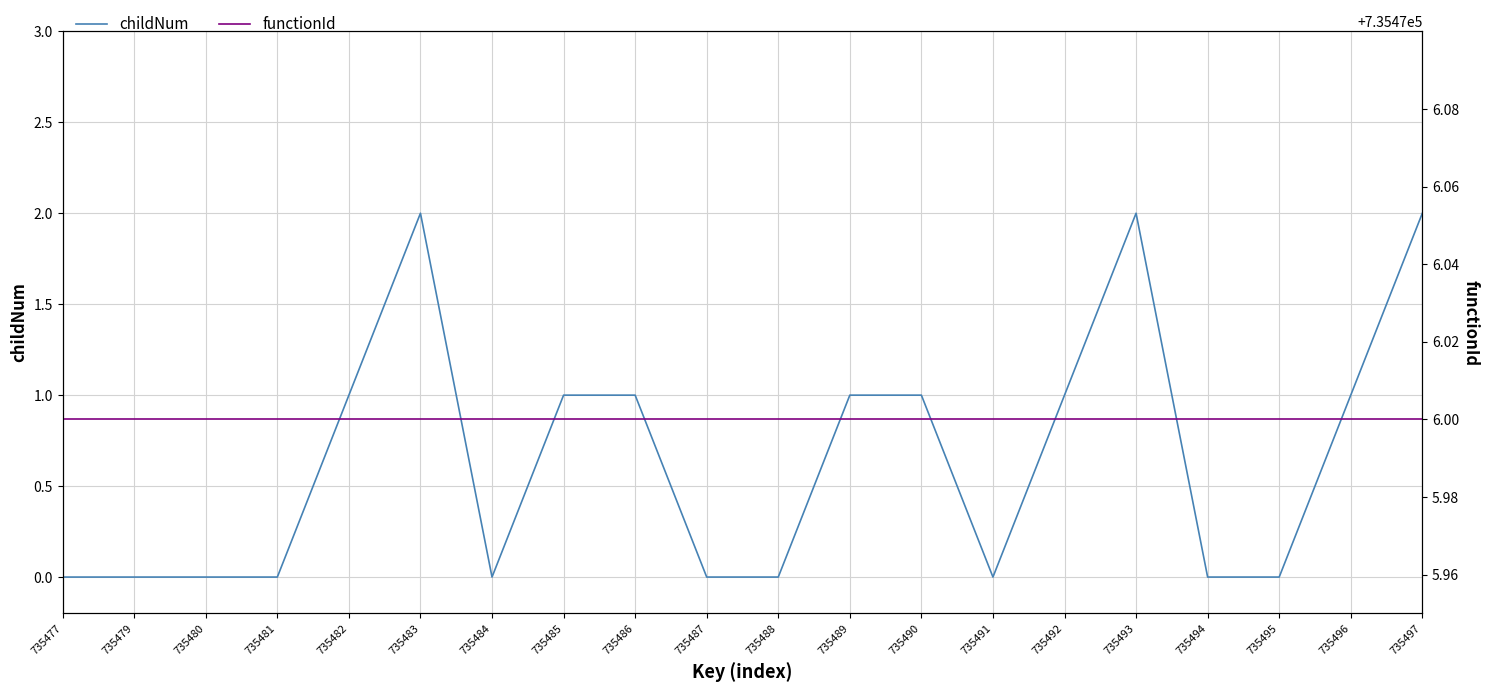

In childNum, how many points are lower than both neighbors (excluding endpoints)?

2